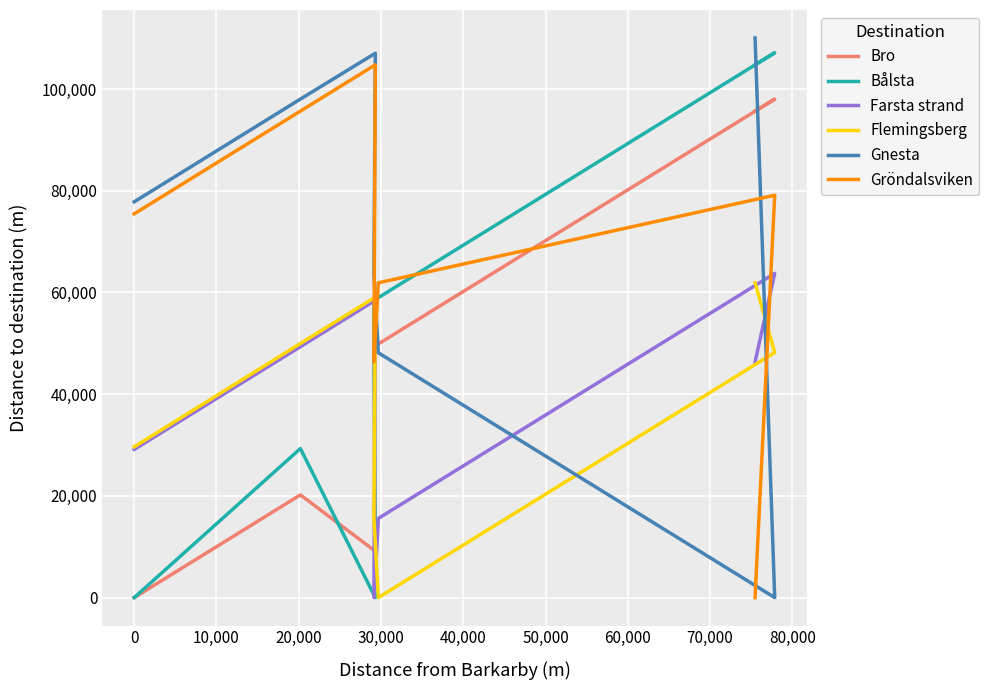

Which series has the widest spread of values?

Gnesta